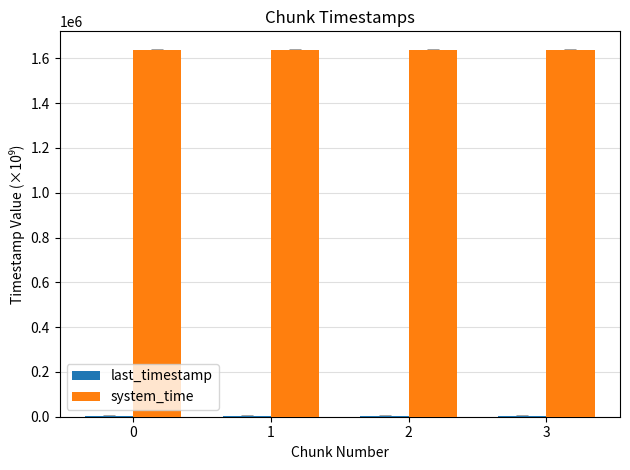

Which series has the largest total across all categories?

system_time